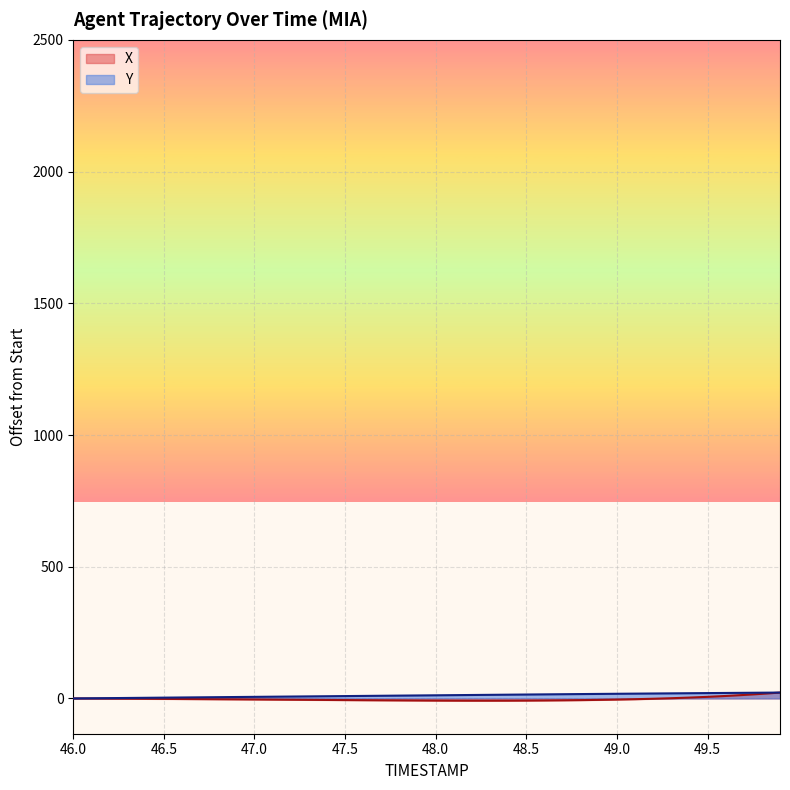

List the labels in order of X value, largest first.

49.9, 49.8, 49.7, 49.6, 49.5, 49.4, 49.3, 46.0, 46.1, 46.2, 46.3, 49.2, 46.4, 46.5, 46.6, 46.7, 49.1, 46.8, 46.9, 47.0, 49.0, 47.1, 47.2, 47.3, 48.9, 47.4, 47.5, 48.8, 47.6, 47.7, 48.7, 47.8, 48.6, 47.9, 48.0, 48.5, 48.1, 48.4, 48.2, 48.3